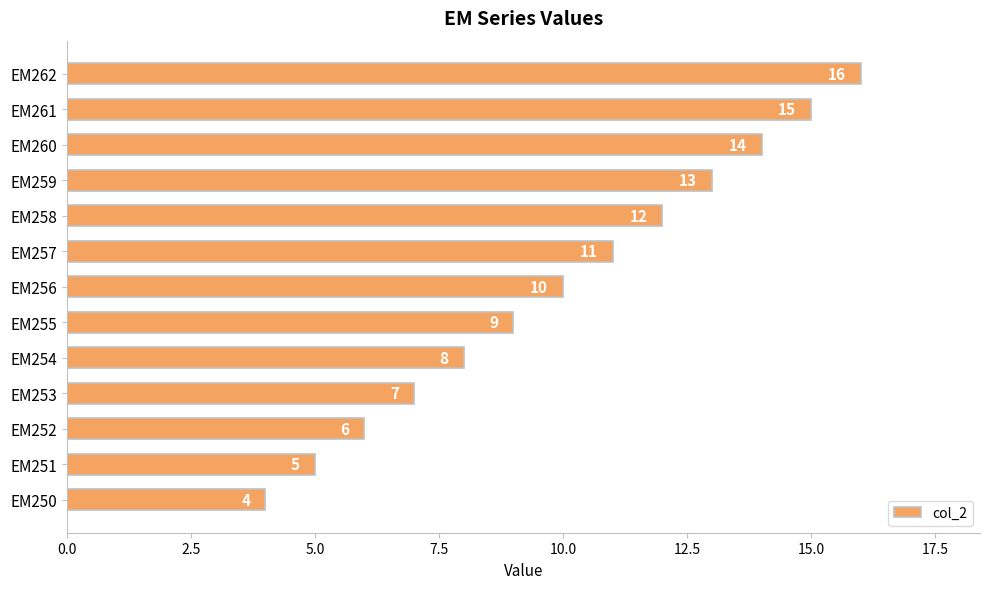

Rank the categories by value from highest to lowest.

EM262, EM261, EM260, EM259, EM258, EM257, EM256, EM255, EM254, EM253, EM252, EM251, EM250